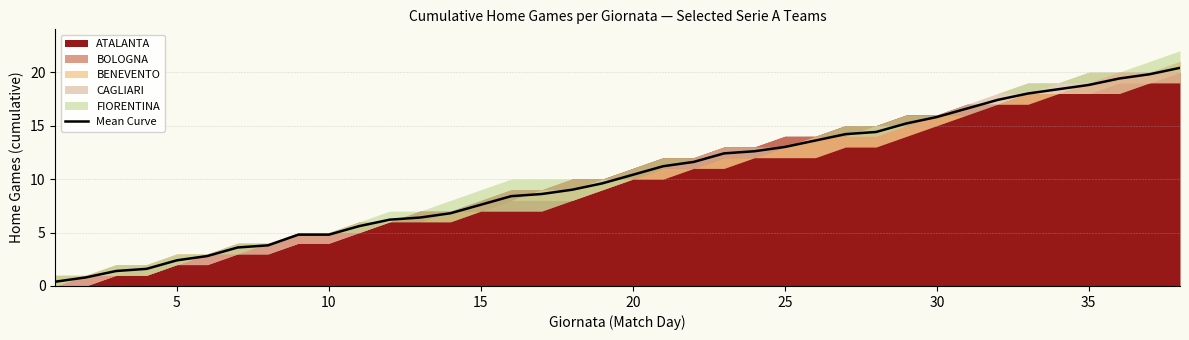

What is the maximum value for Mean Curve?

20.4